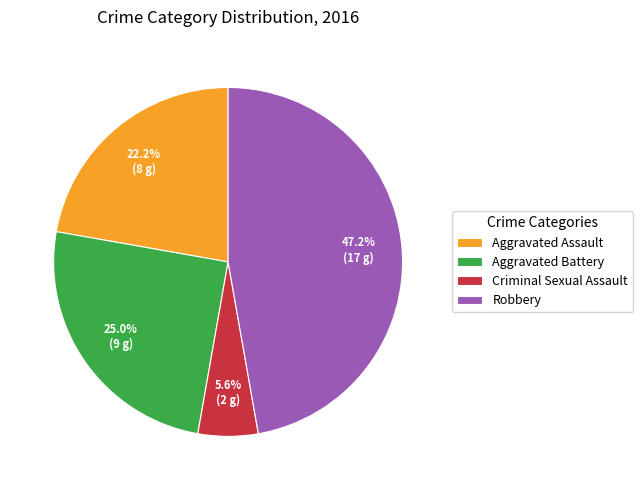

Rank the categories by value from highest to lowest.

Robbery, Aggravated Battery, Aggravated Assault, Criminal Sexual Assault